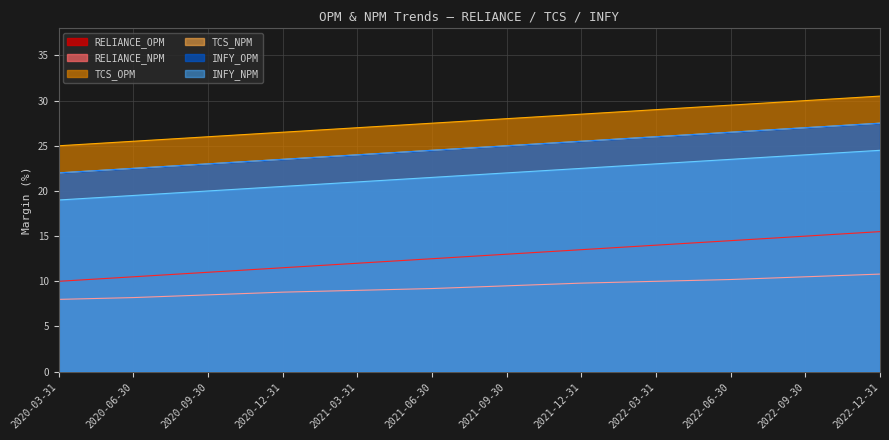

At which label does TCS_OPM first exceed 28?

2021-12-31